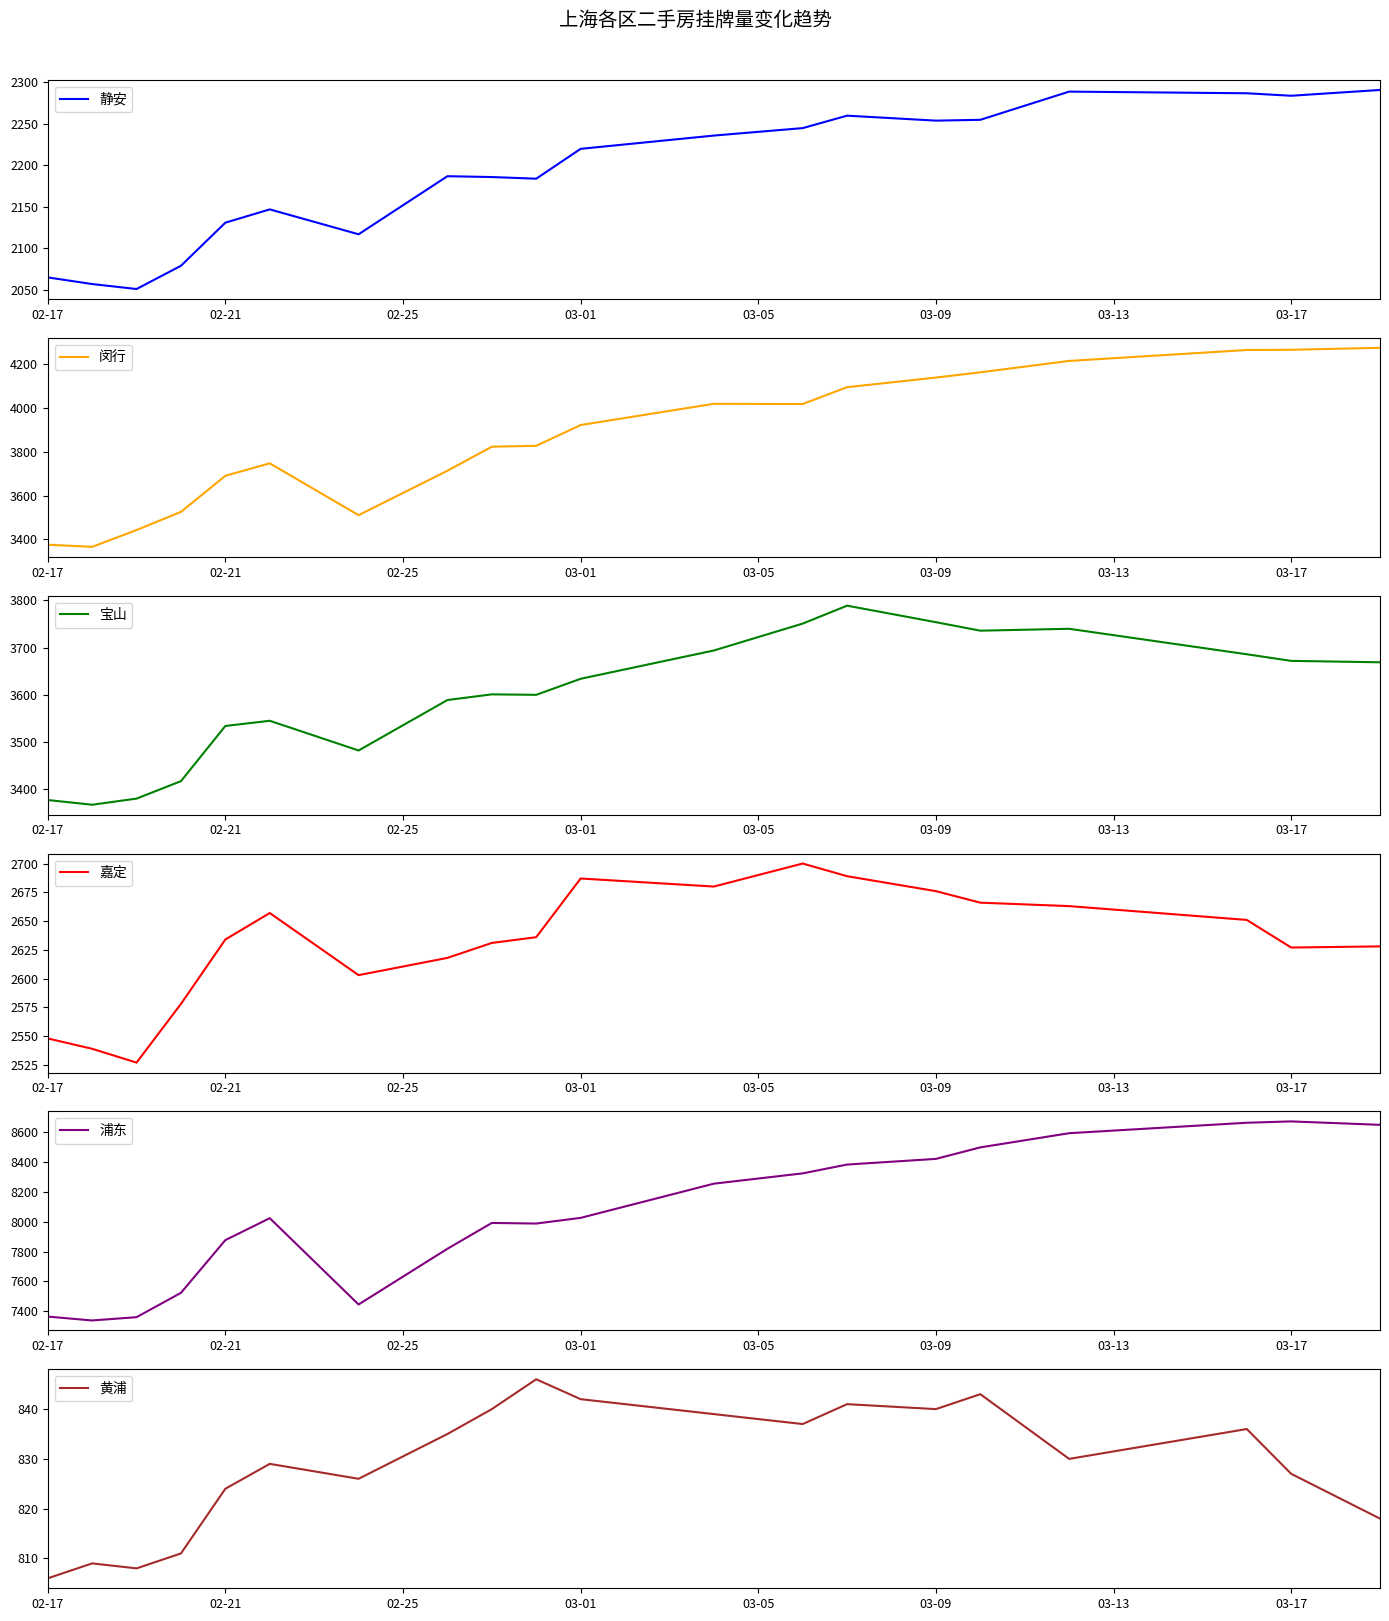

What is the difference between the maximum and minimum values in the 黄浦 series?

40